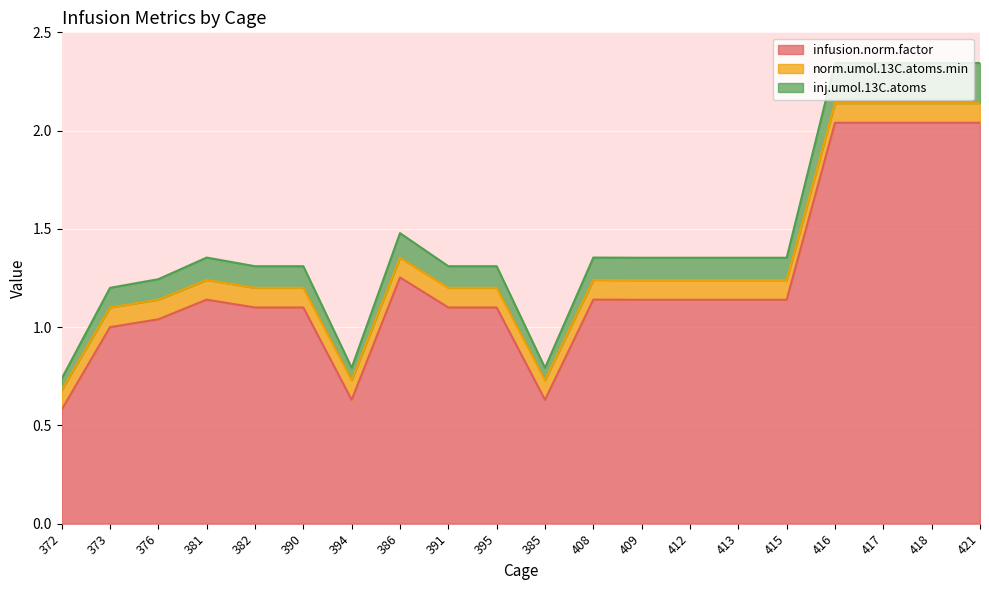

True or false: infusion.norm.factor and inj.umol.13C.atoms cross at least once.

False